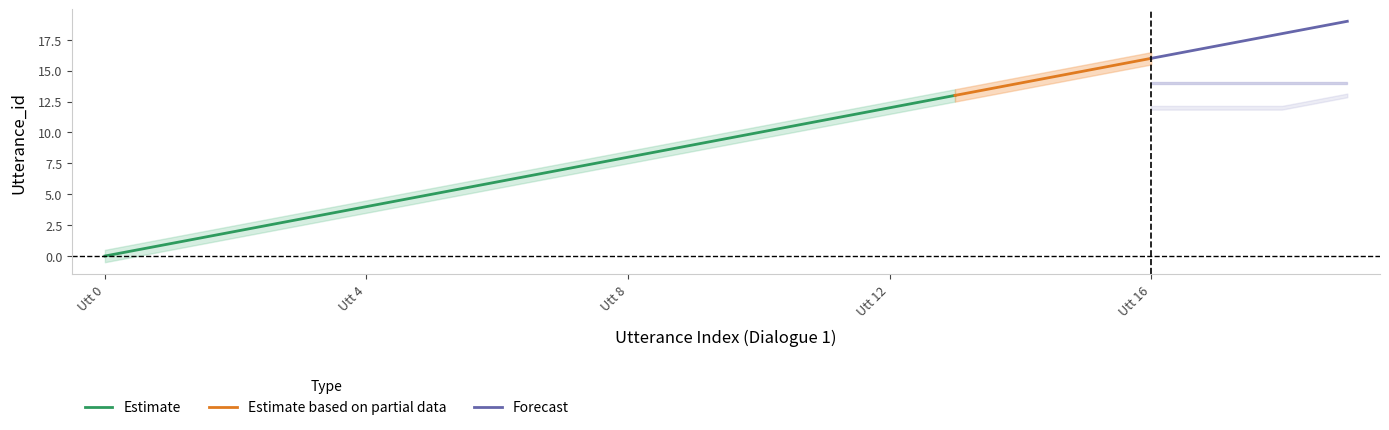

What is the difference between the maximum and minimum values in the Utterance_id series?

19